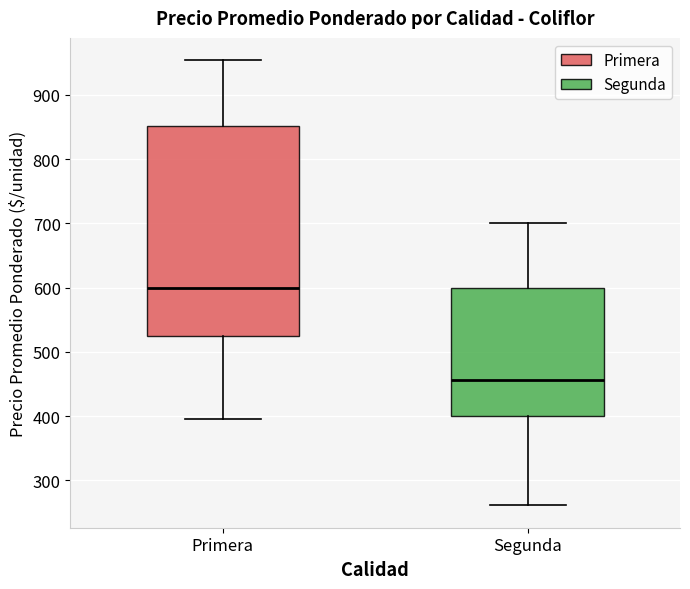

Reading left to right, transcribe this box plot: for each box, give where its median line is, the range the box spans, and where its two whiskers end, as read against the y-axis. The values are not printed on the chart, so give them approximately, as read against the axis.

Primera: median 600, box 530 to 850, whiskers 400 to 950
Segunda: median 460, box 400 to 600, whiskers 260 to 700